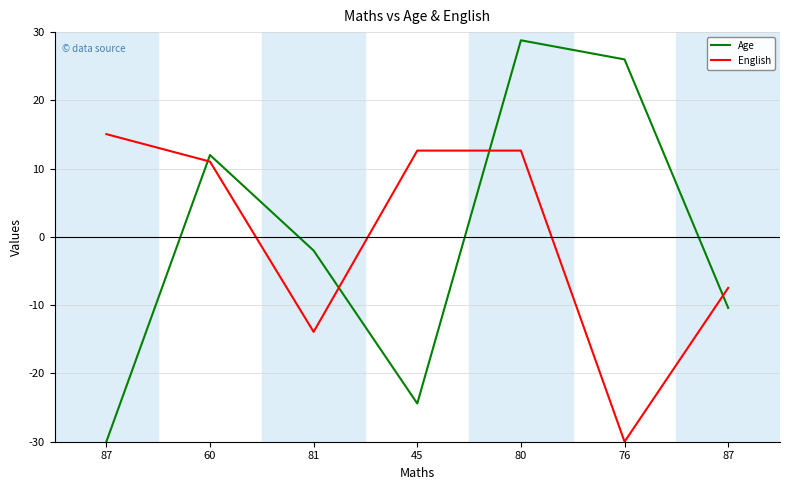

How many lines are shown in the chart?

2